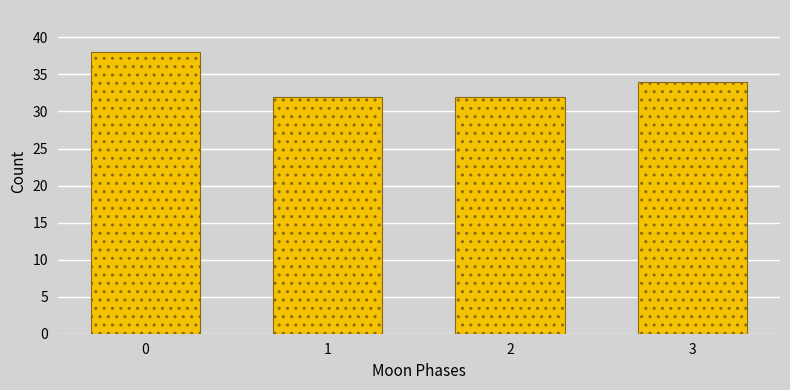

Reading left to right, transcribe all the data shown in this chart.

38	32	32	34